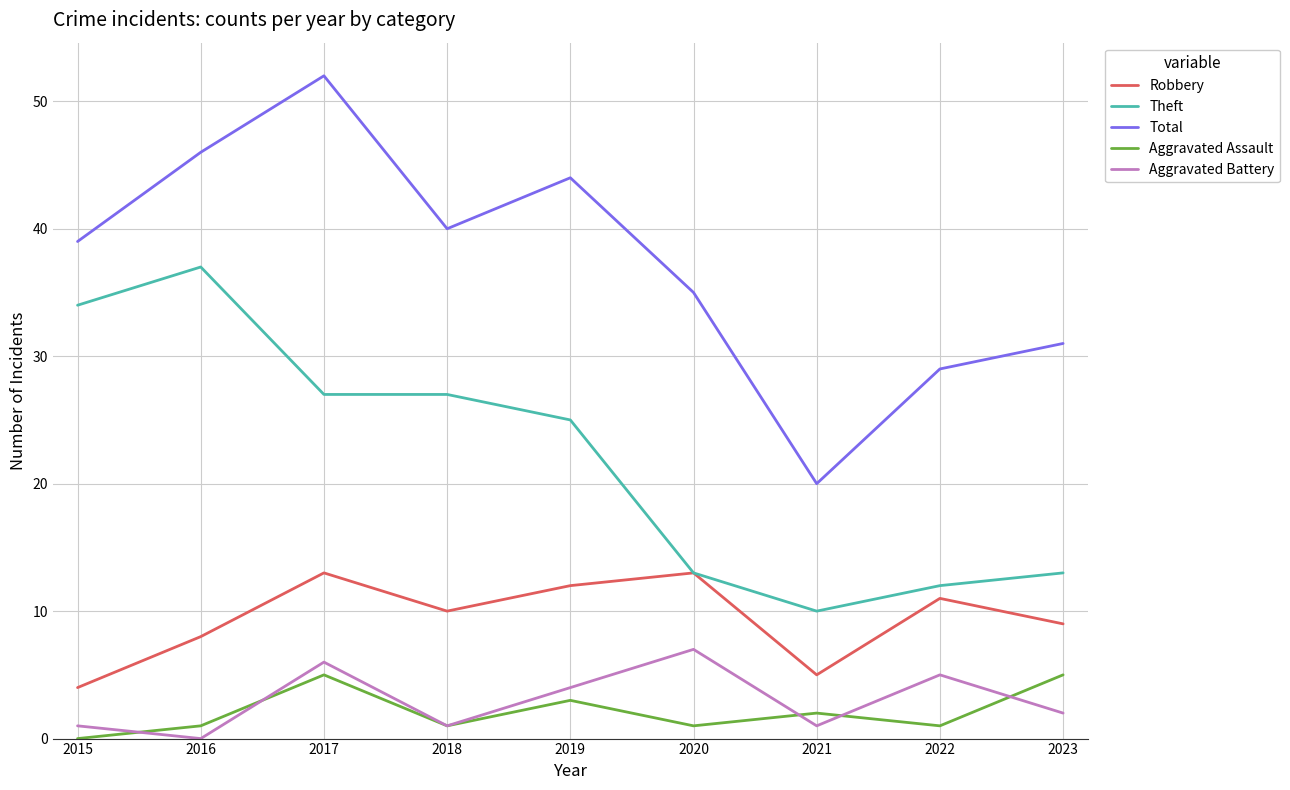

True or false: Robbery and Aggravated Battery cross at least once.

False